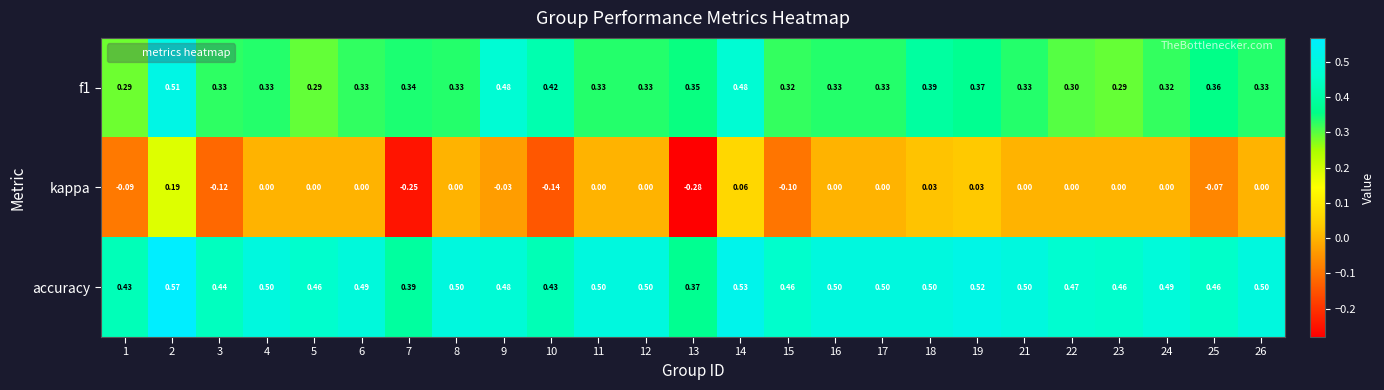

Which series has the largest total across all categories?

accuracy